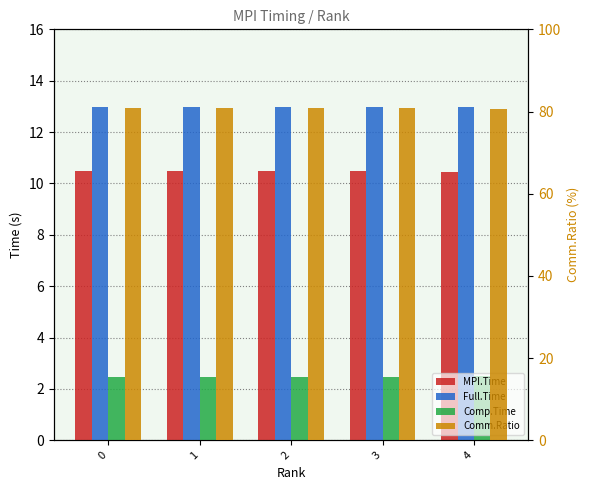

At which category does the chart reach its minimum across all series?

2